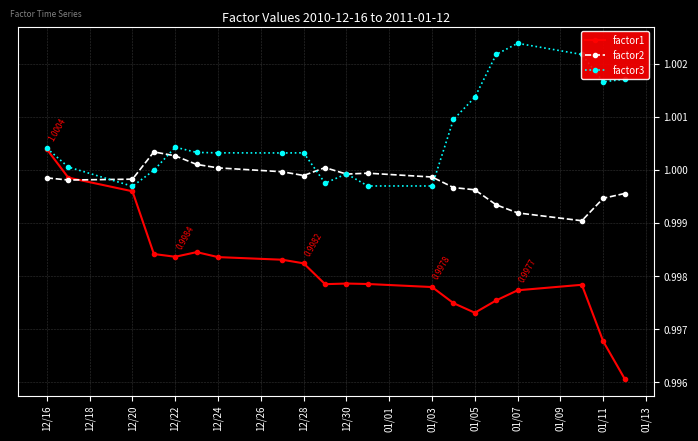

Which series has the largest range (max minus min)?

factor1